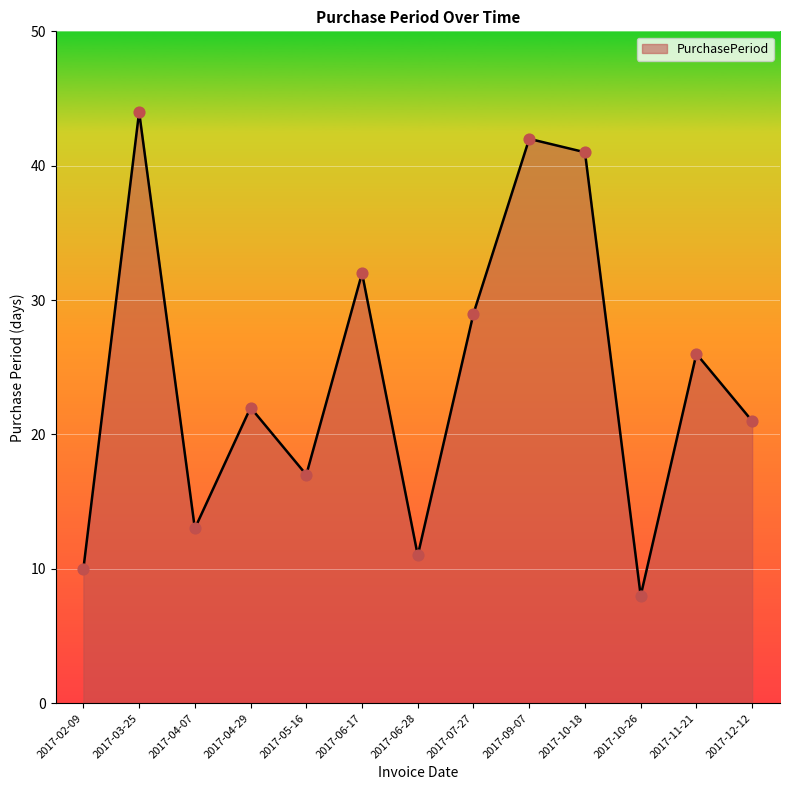

Between 2017-03-25 and 2017-07-27, which is larger?

2017-03-25